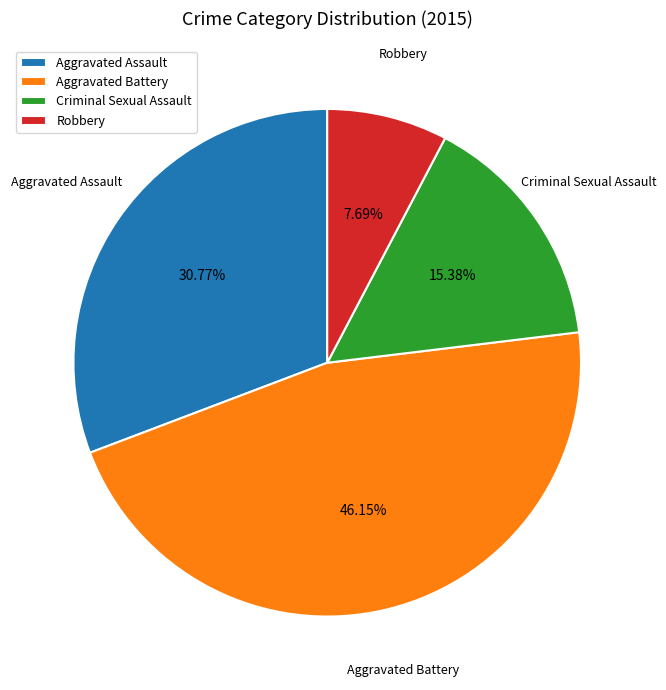

True or false: Robbery accounts for 8% of the total.

True